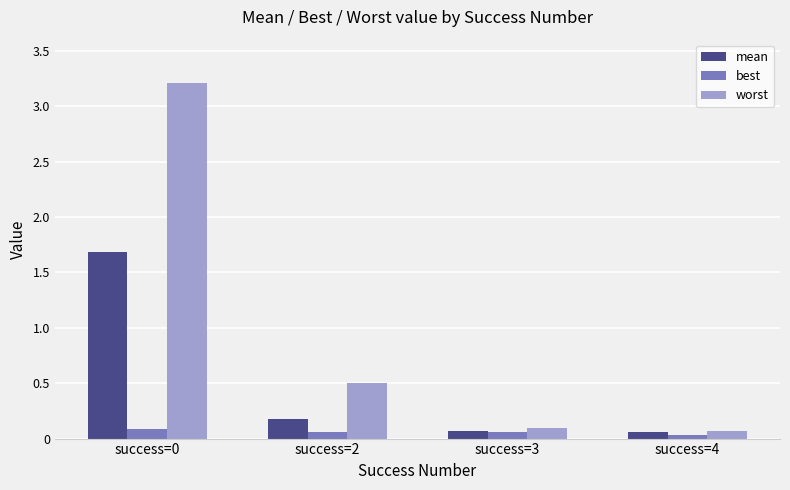

Is it true that mean equals 0.6 at success=0?

False